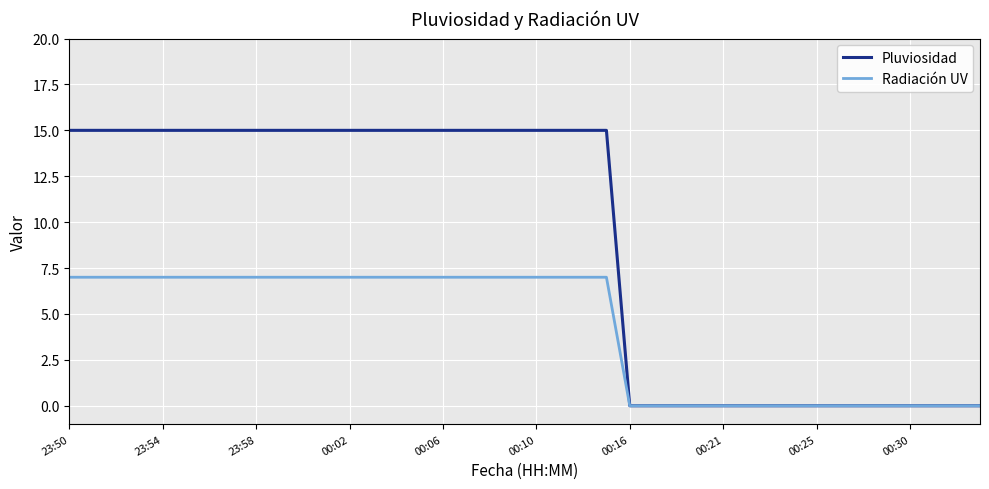

Which series has the largest total across all categories?

Pluviosidad